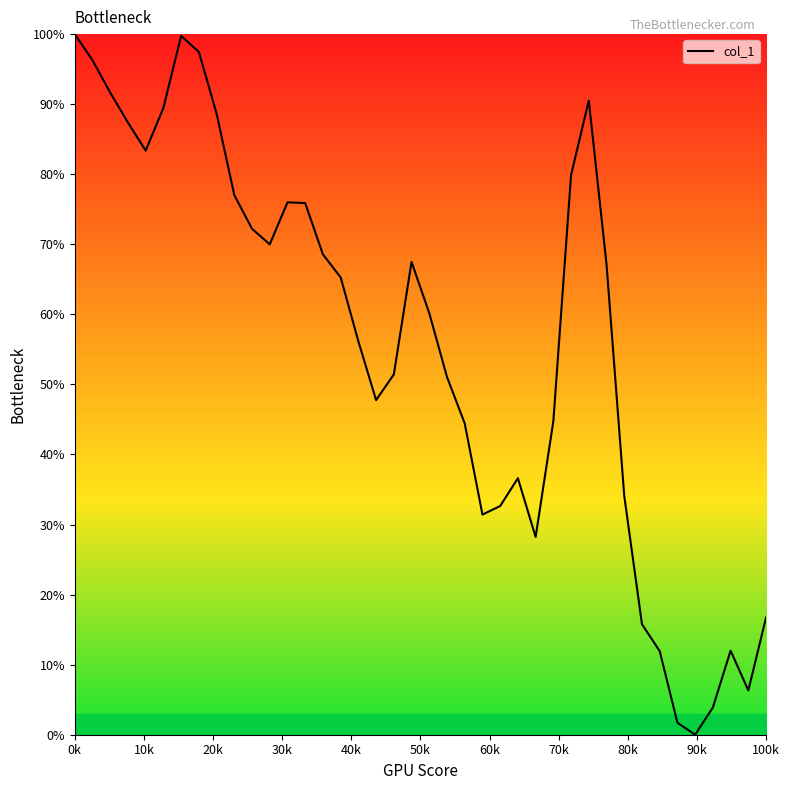

What is the maximum value shown in the chart?

100.0